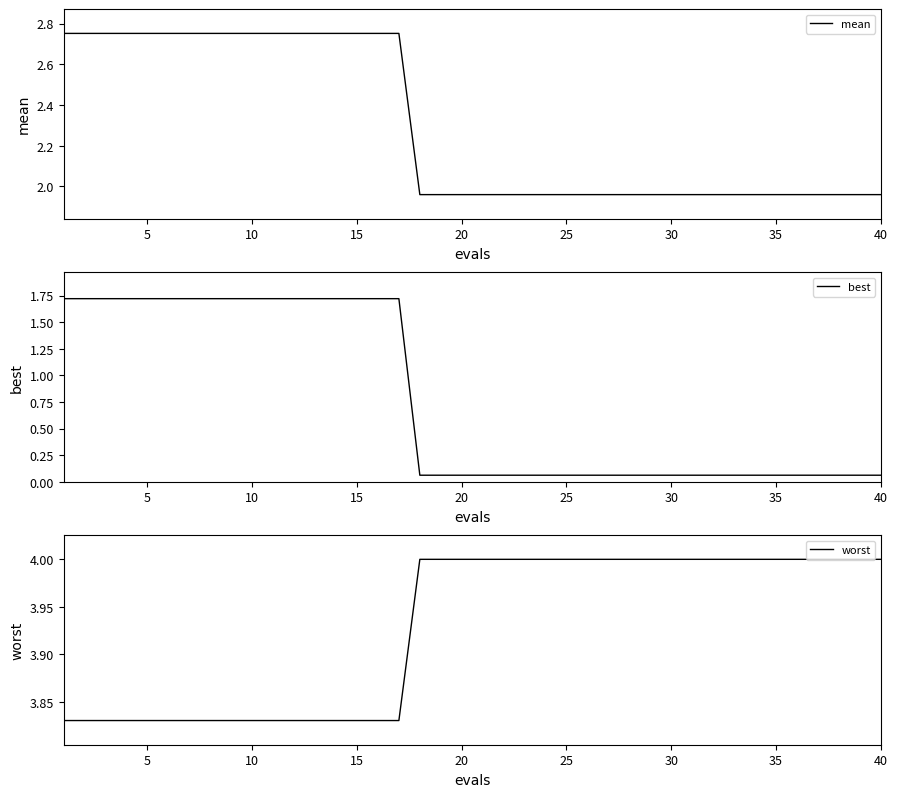

What is the sum of all worst values?

157.1